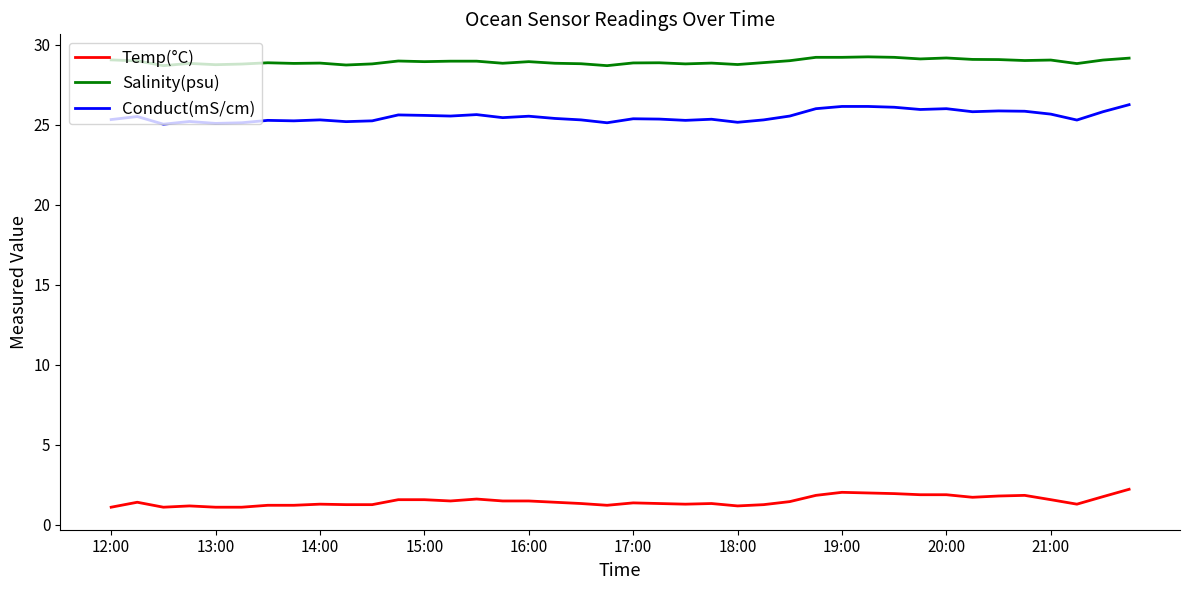

What is the smallest value displayed?

1.1